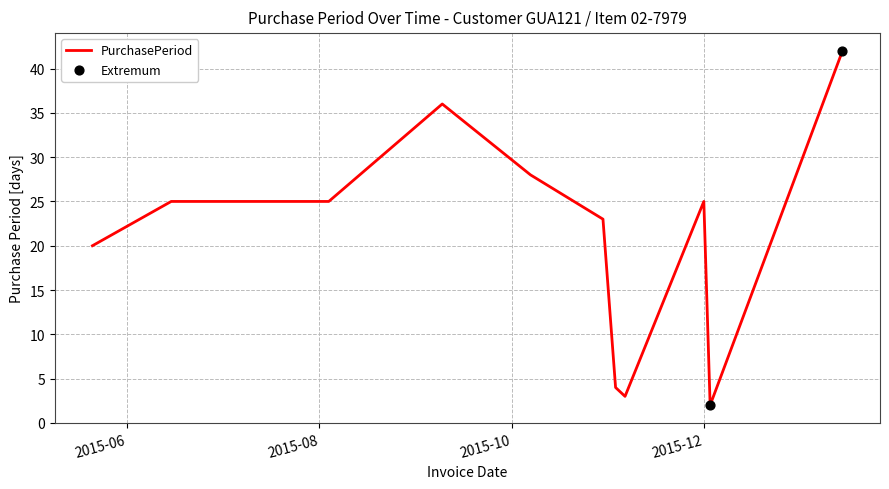

What is the difference between the maximum and minimum values?

40